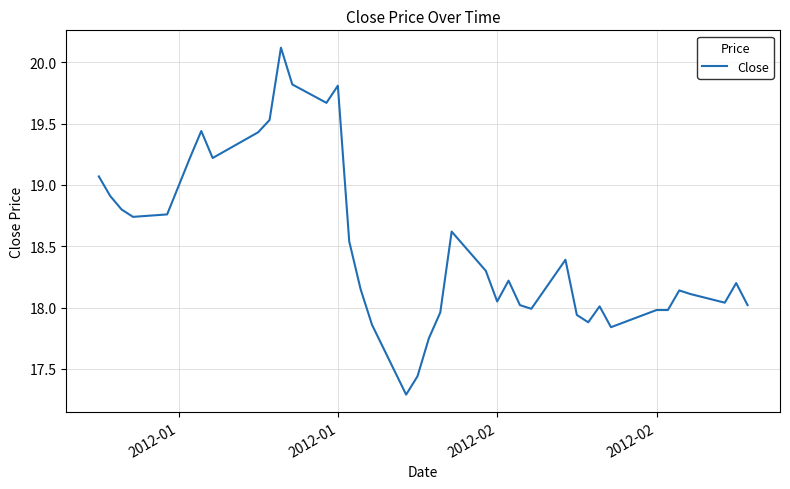

What is the difference between the maximum and minimum values?

2.8